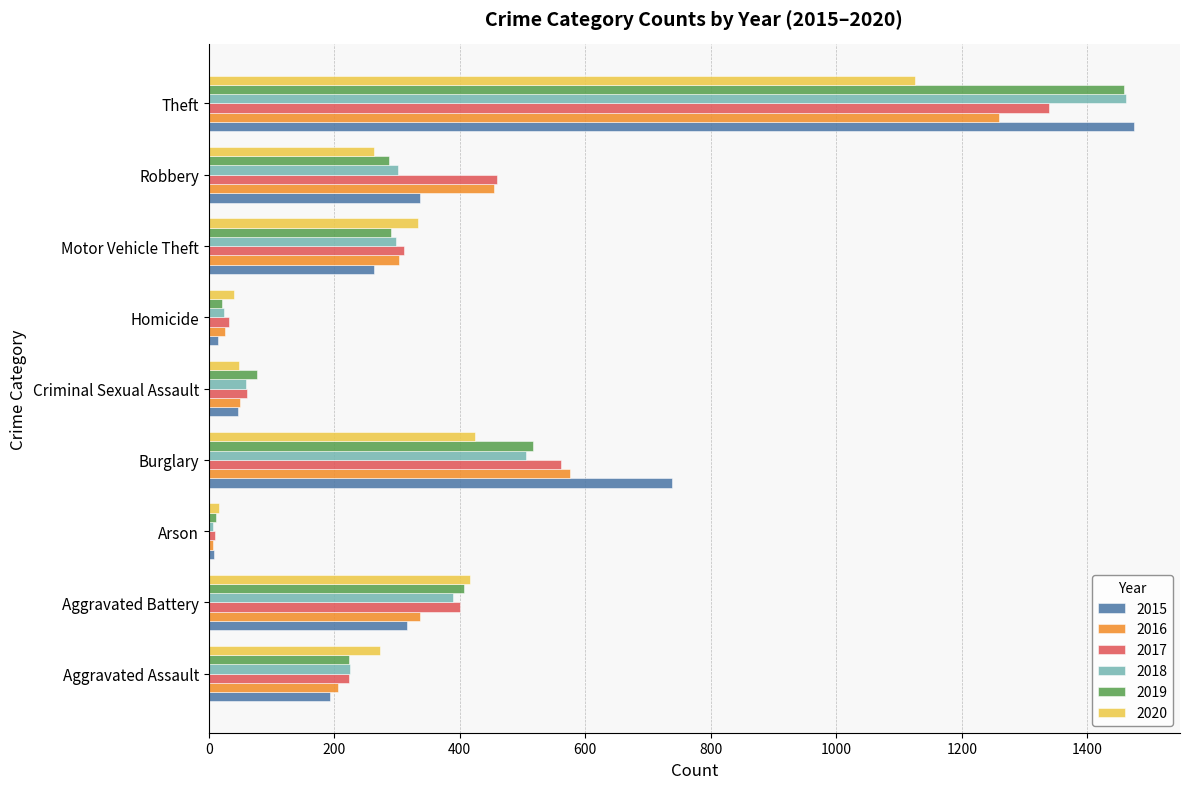

Where is 2019 nearest to the value 735?

Burglary